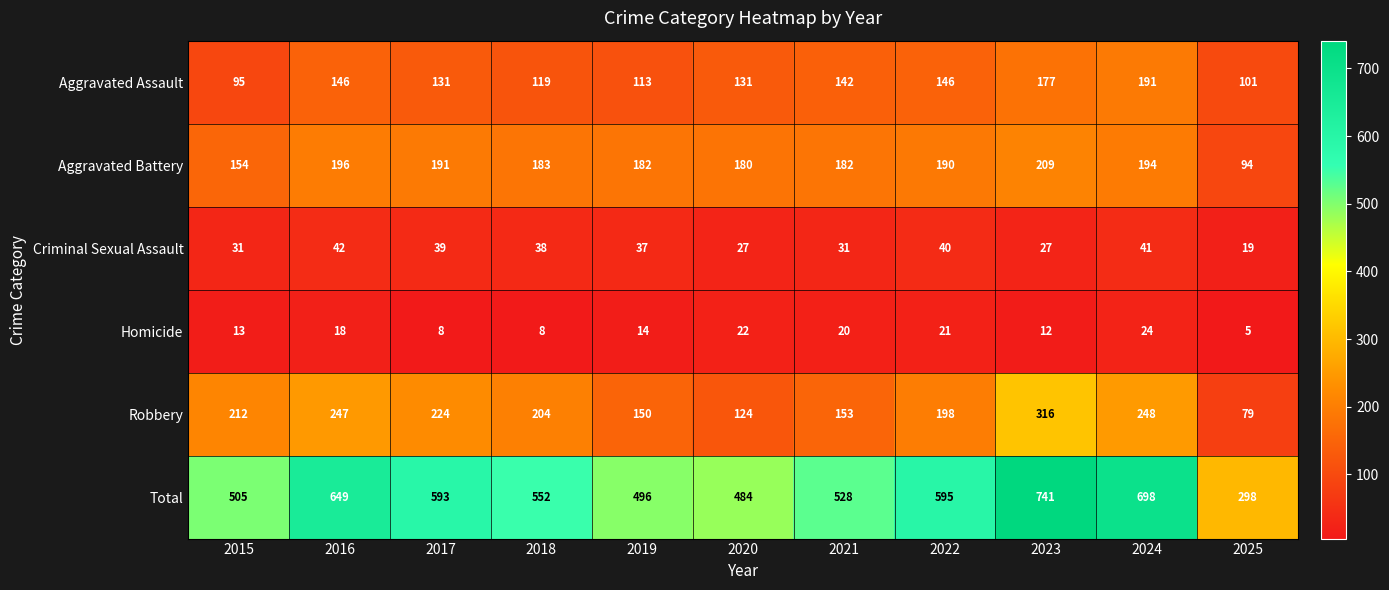

Rank the series at 2023 from highest to lowest value.

Total, Robbery, Aggravated Battery, Aggravated Assault, Criminal Sexual Assault, Homicide